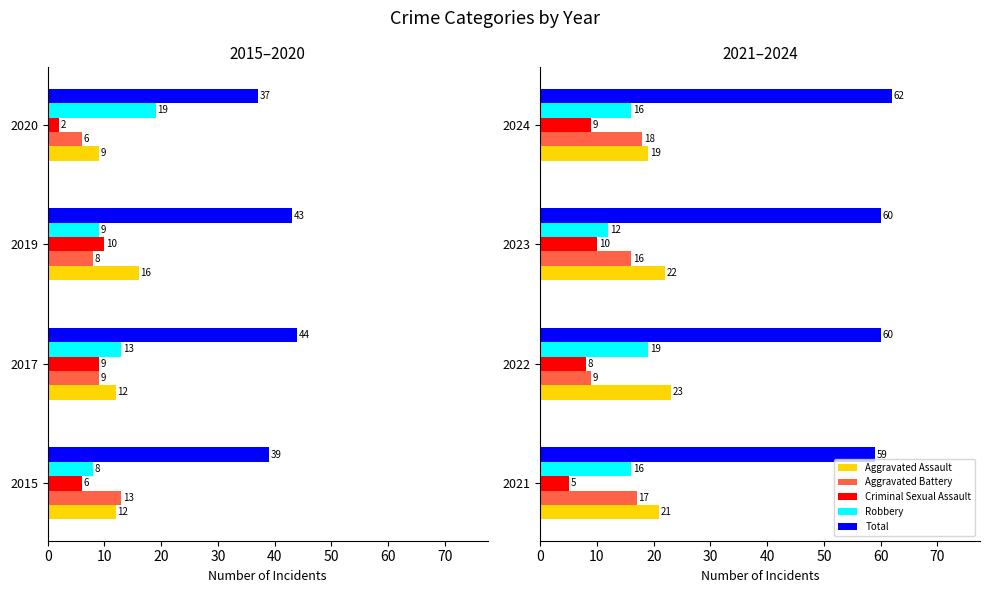

Between 2023 and 2024, which series saw the biggest shift?

Robbery